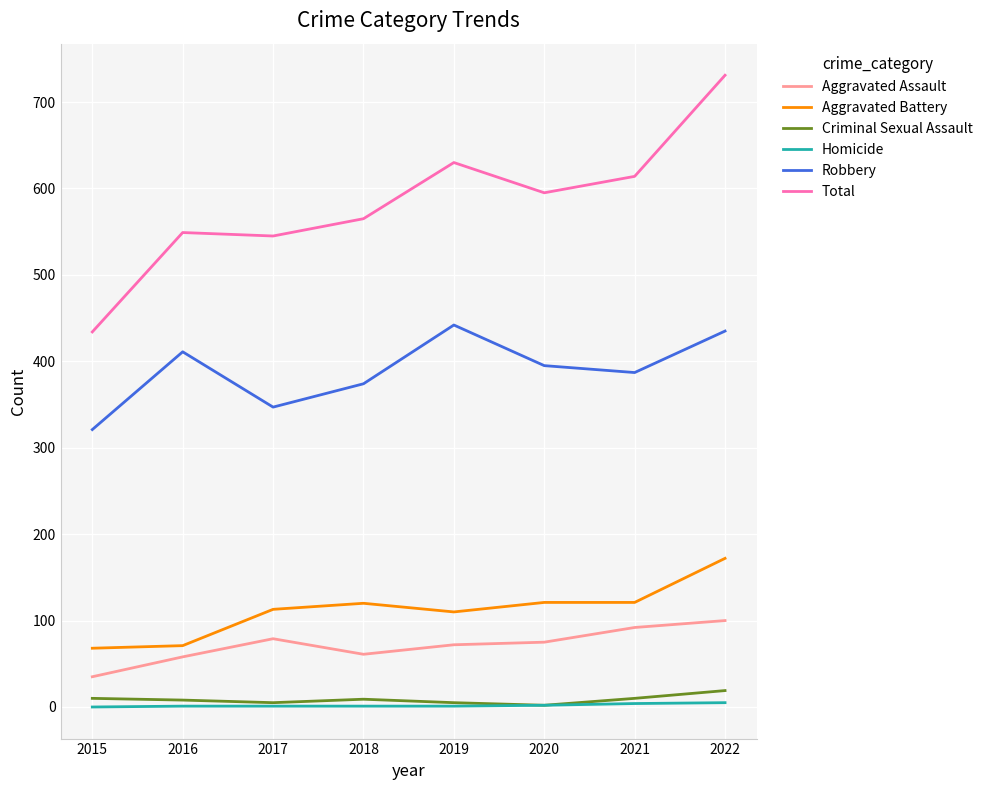

At how many categories does at least one series exceed 570?

4